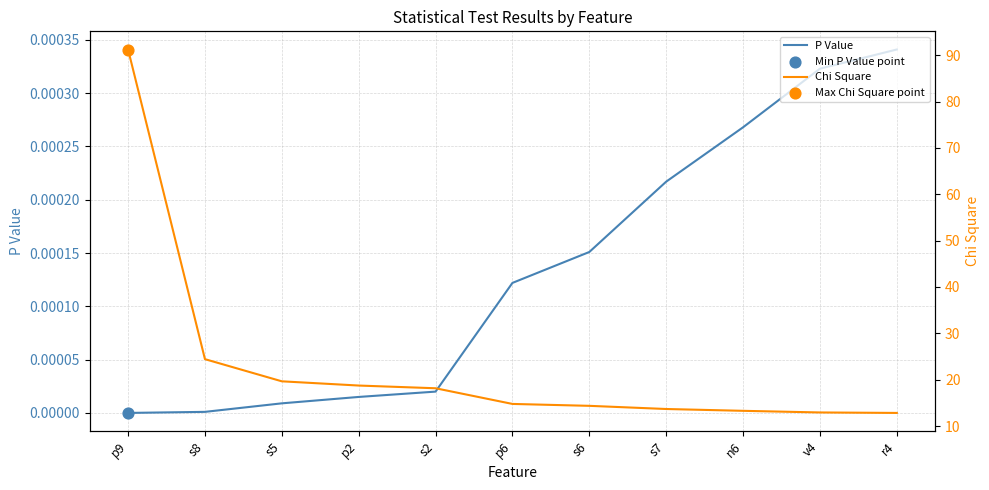

Which series contains the highest Y value?

Chi Square